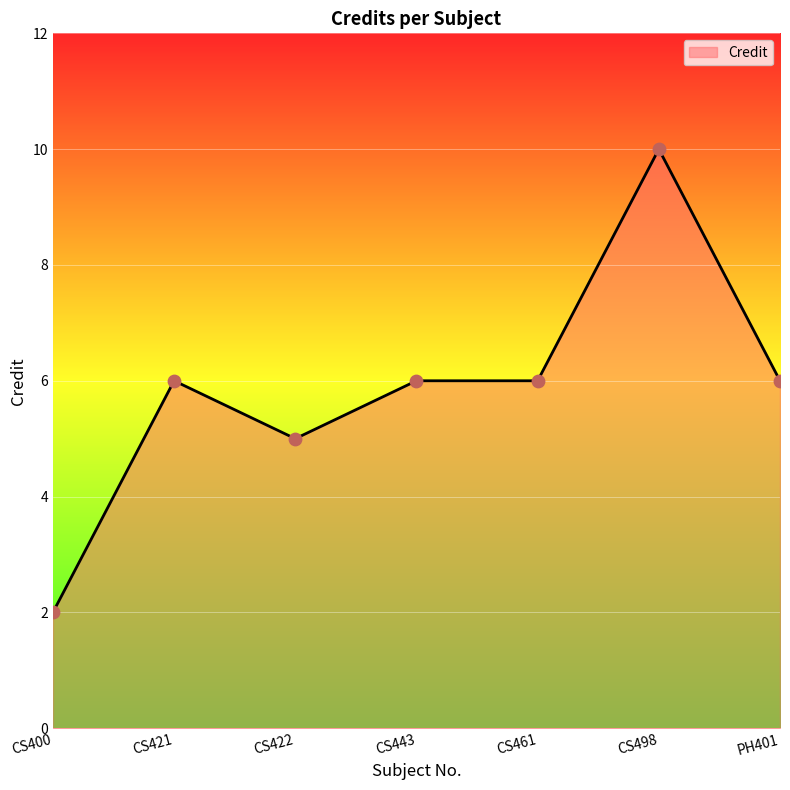

What is the ratio of the value at CS422 to the value at CS498?

0.5